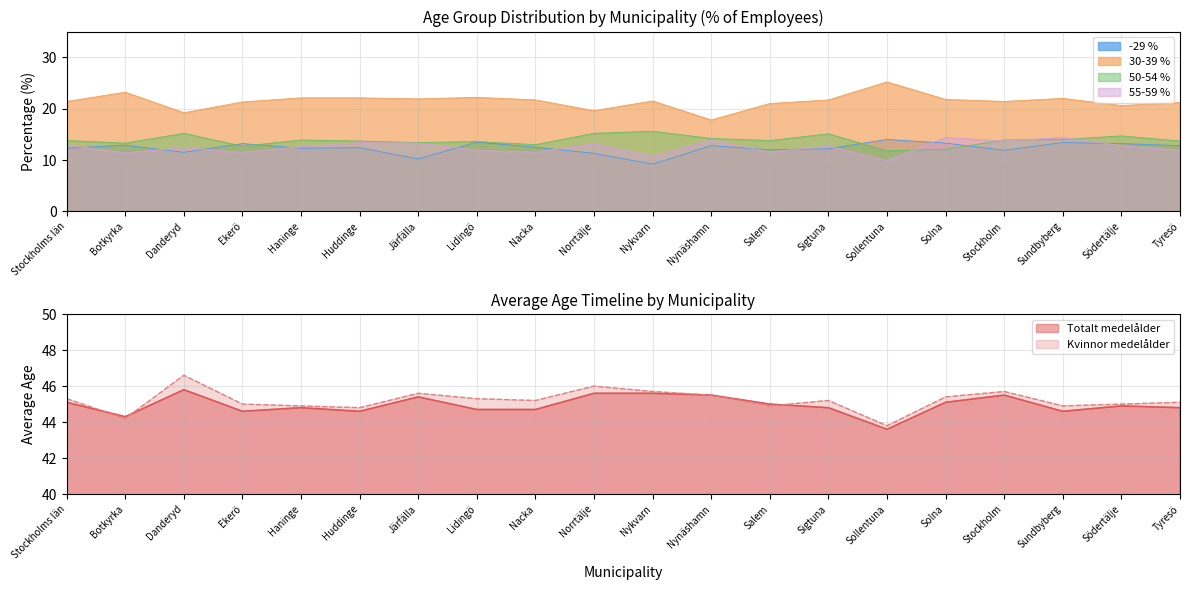

In 55-59 %, how many points are higher than both neighbors (excluding endpoints)?

7